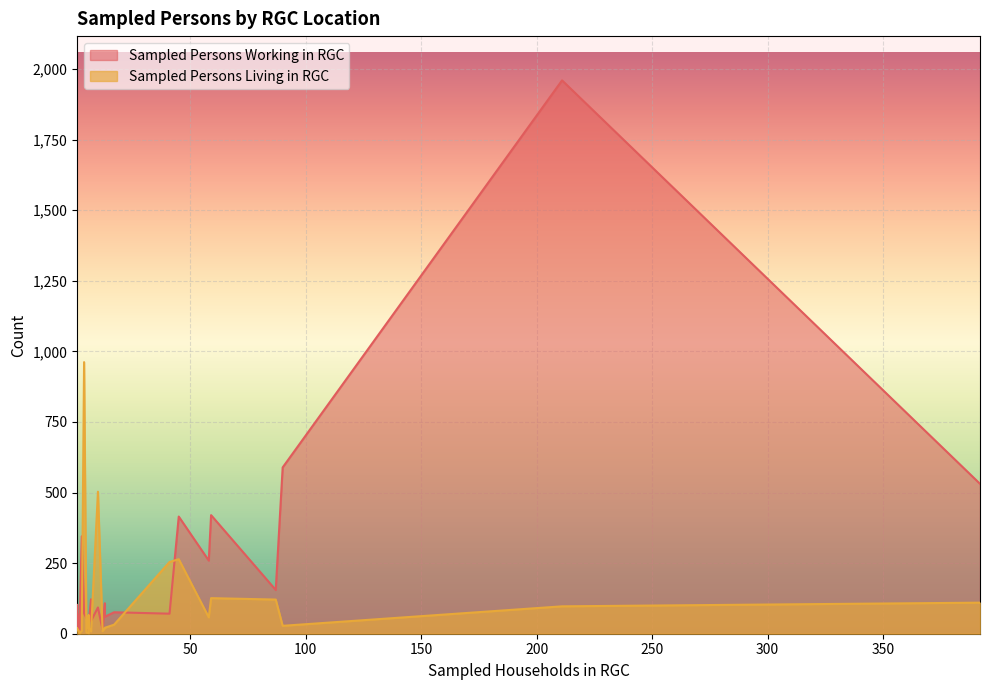

Which series ends up on top after the final intersection of Sampled Persons Working in RGC and Sampled Persons Living in RGC?

Sampled Persons Working in RGC